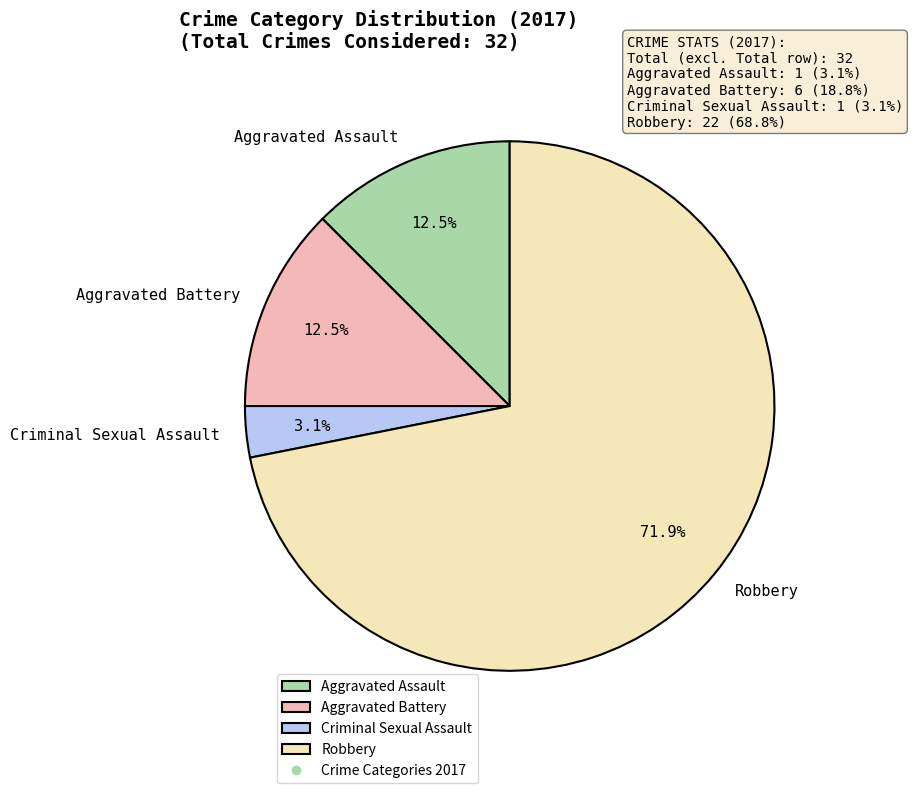

Between Robbery and Aggravated Assault, which is larger?

Robbery